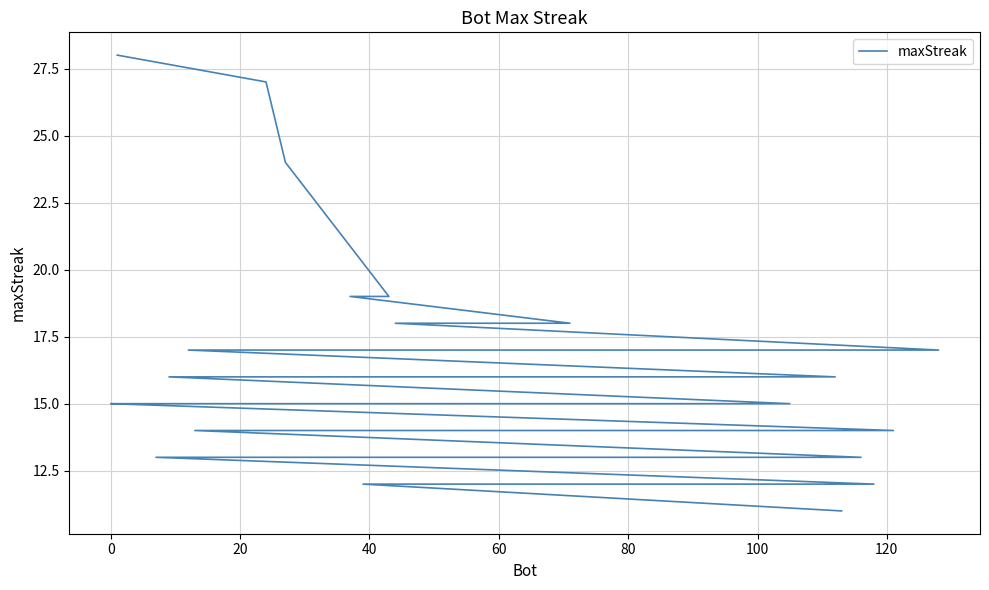

What is the value of the 23rd point from the left?

15